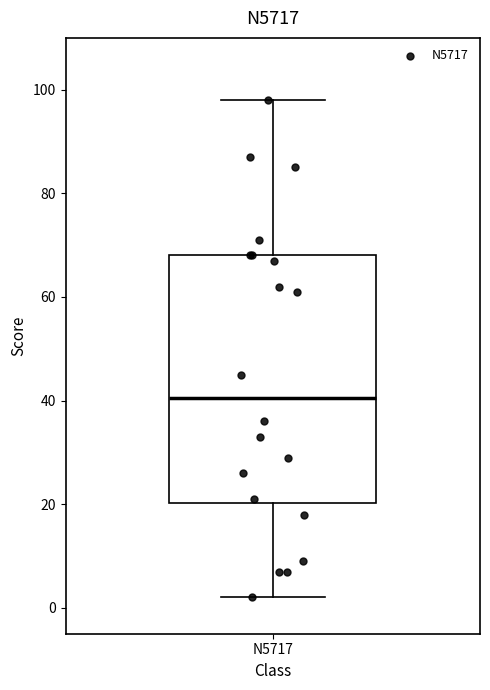

Read this box plot against the y-axis: the position of the median line, the range covered by the box, and the ends of both whiskers. The values are not printed on the chart, so give them approximately, as read against the axis.

median 40, box 20 to 68, whiskers 2 to 98